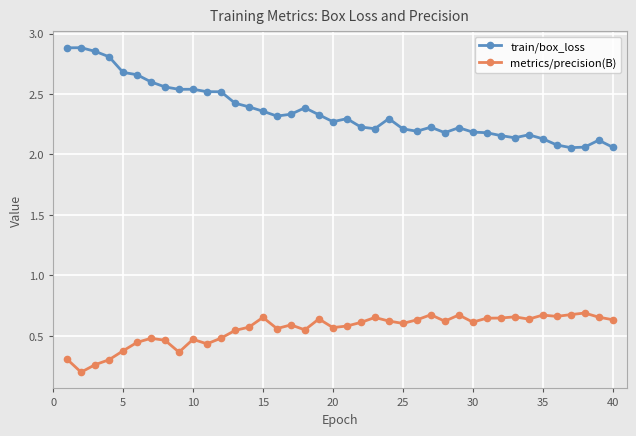

Which series has the largest total across all categories?

train/box_loss